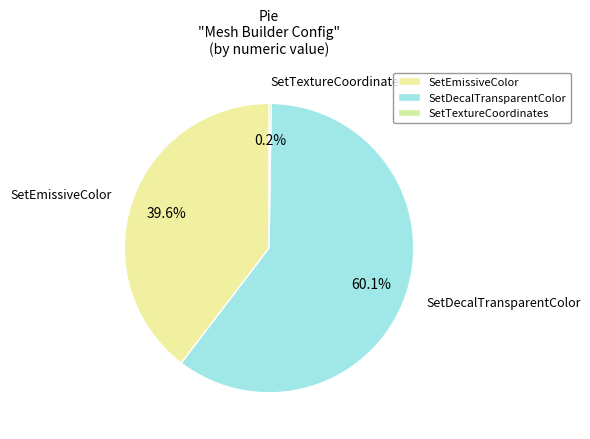

Does SetDecalTransparentColor represent more than half of the total?

Yes